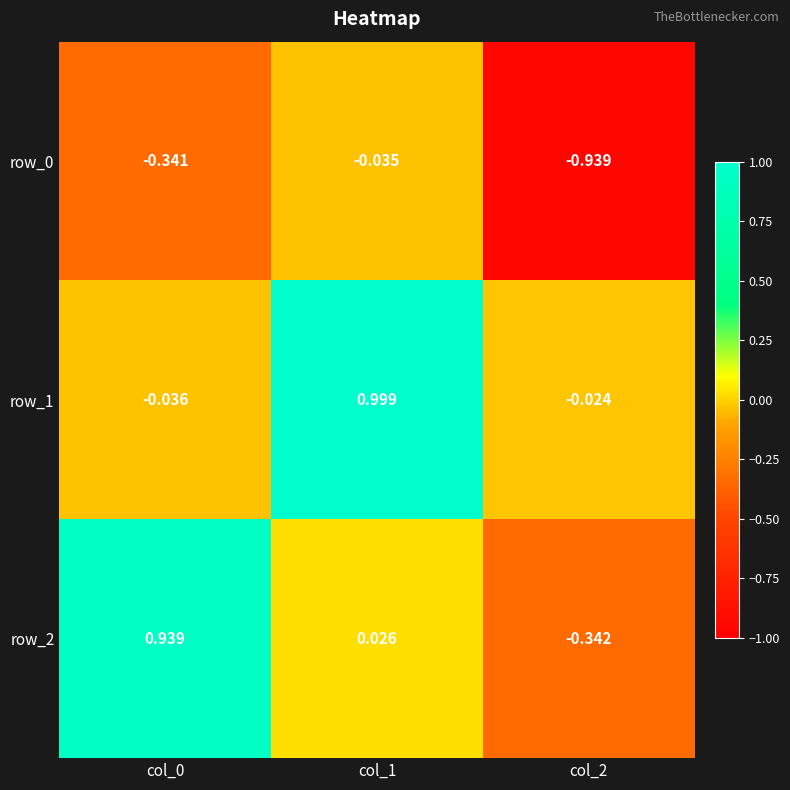

Reading right to left, list all the values displayed in this chart.

row_0: -0.9	-0.0	-0.3
row_1: -0.0	1.0	-0.0
row_2: -0.3	0.0	0.9